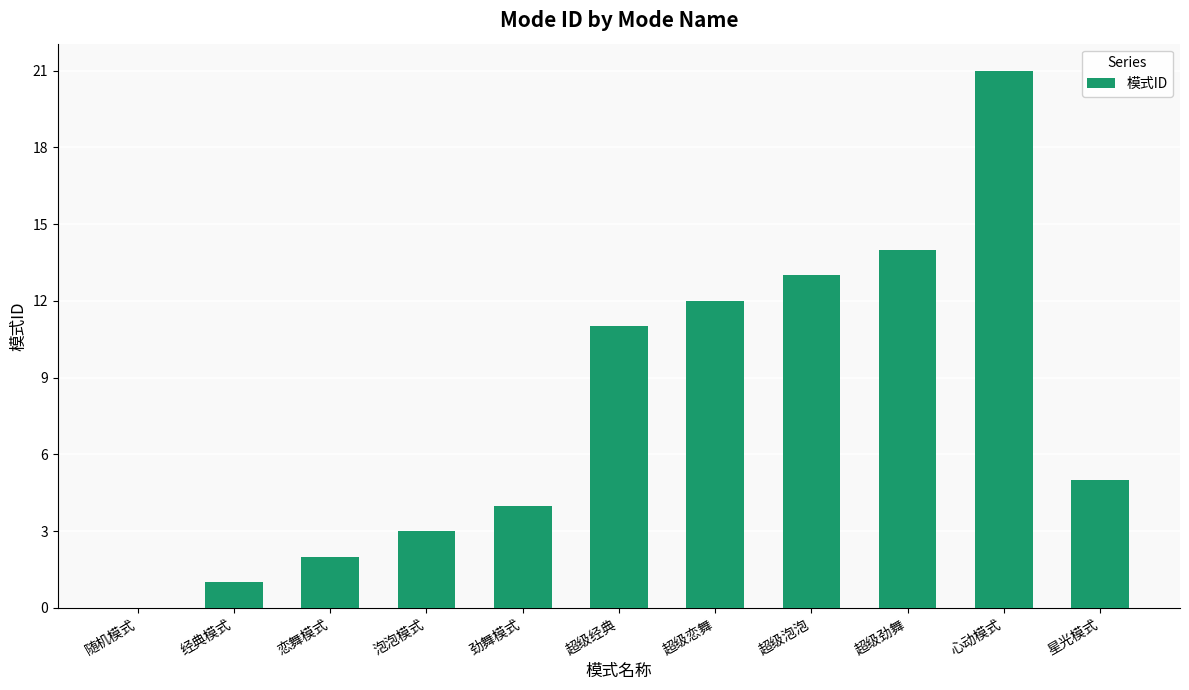

Where does the data first go above 5?

超级经典